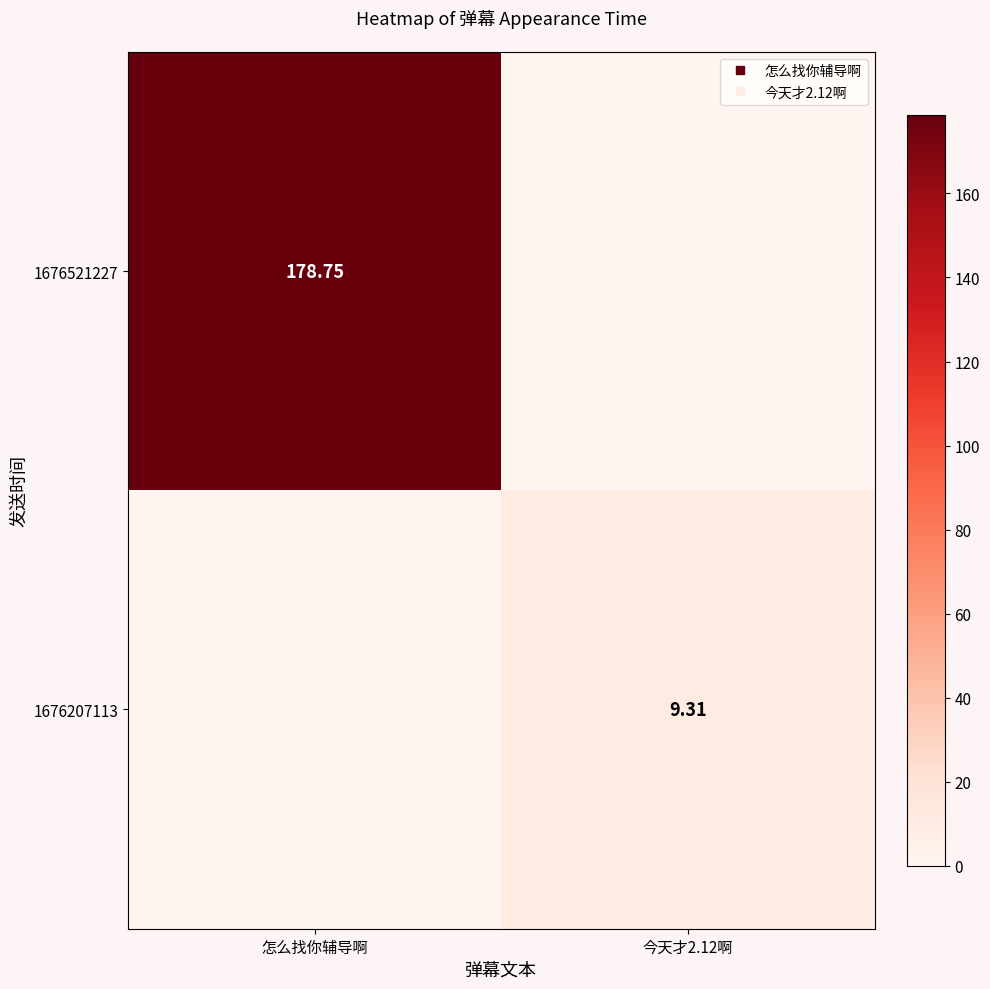

Which has a higher value, 怎么找你辅导啊 or 今天才2.12啊?

怎么找你辅导啊